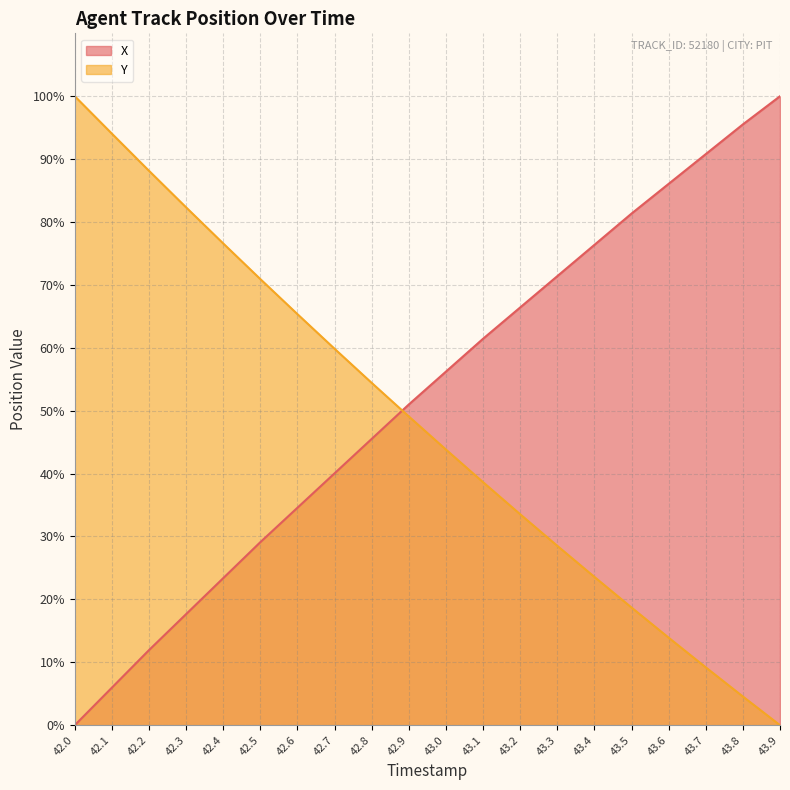

At how many categories does at least one series exceed 60?

16